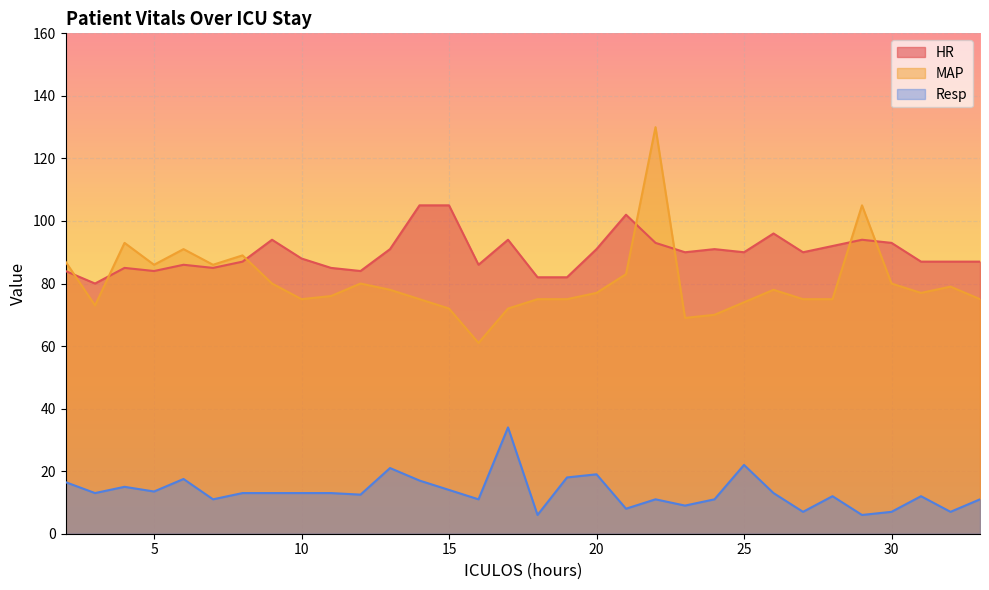

Reading left to right, list all the values displayed in this chart.

HR: 2=84.0	3=80.0	4=85.0	5=84.0	6=86.0	7=85.0	8=87.0	9=94.0	10=88.0	11=85.0	12=84.0	13=91.0	14=105.0	15=105.0	16=86.0	17=94.0	18=82.0	19=82.0	20=91.0	21=102.0	22=93.0	23=90.0	24=91.0	25=90.0	26=96.0	27=90.0	28=92.0	29=94.0	30=93.0	31=87.0	32=87.0	33=87.0
MAP: 2=87.0	3=73.0	4=93.0	5=86.0	6=91.0	7=86.0	8=89.0	9=80.0	10=75.0	11=76.0	12=80.0	13=78.0	14=75.0	15=72.0	16=61.0	17=72.0	18=75.0	19=75.0	20=77.0	21=83.0	22=130.0	23=69.0	24=70.0	25=74.0	26=78.0	27=75.0	28=75.0	29=105.0	30=80.0	31=77.0	32=79.0	33=75.0
Resp: 2=16.5	3=13.0	4=15.0	5=13.5	6=17.5	7=11.0	8=13.0	9=13.0	10=13.0	11=13.0	12=12.5	13=21.0	14=17.0	15=14.0	16=11.0	17=34.0	18=6.0	19=18.0	20=19.0	21=8.0	22=11.0	23=9.0	24=11.0	25=22.0	26=13.0	27=7.0	28=12.0	29=6.0	30=7.0	31=12.0	32=7.0	33=11.0